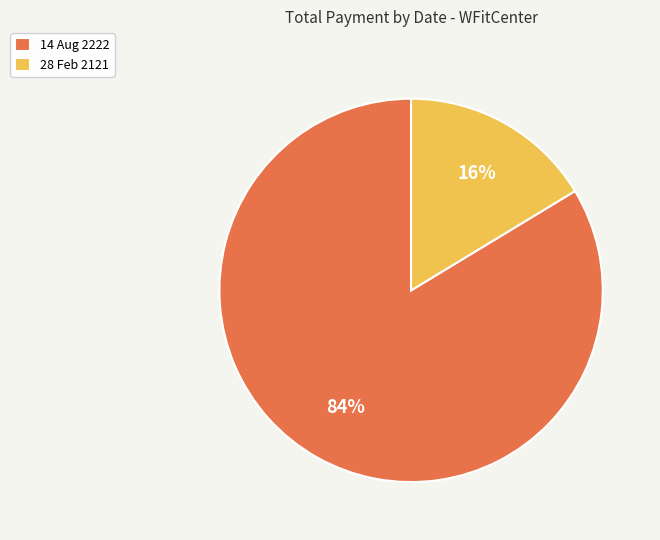

To the nearest percent, what percentage of the pie is 14 Aug 2222?

84%